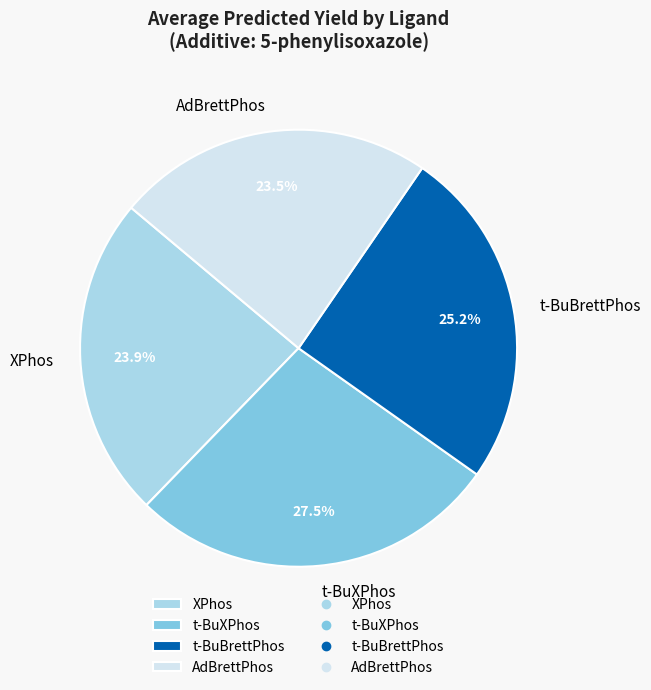

Count the number of slices in the pie.

4